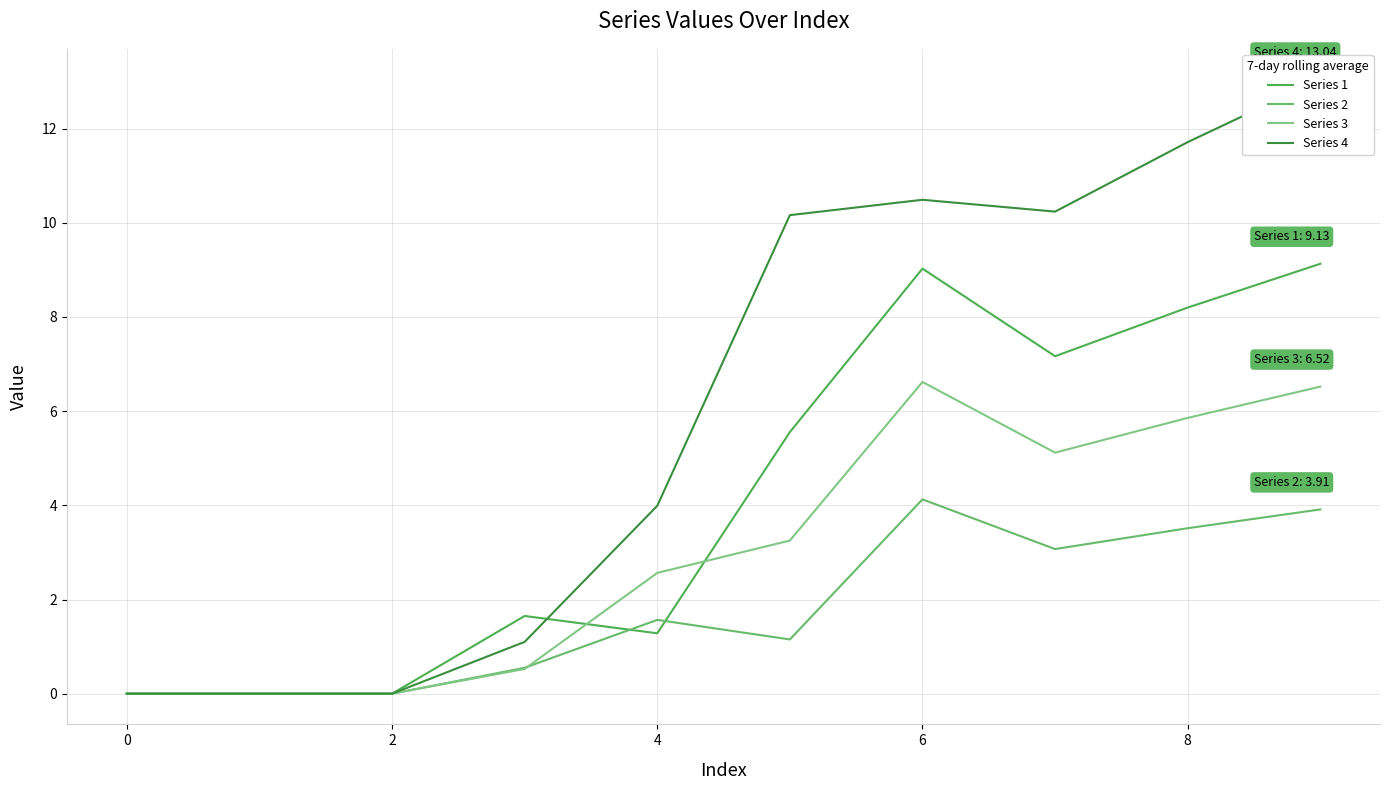

What is the average value of the Series 4 series?

6.1